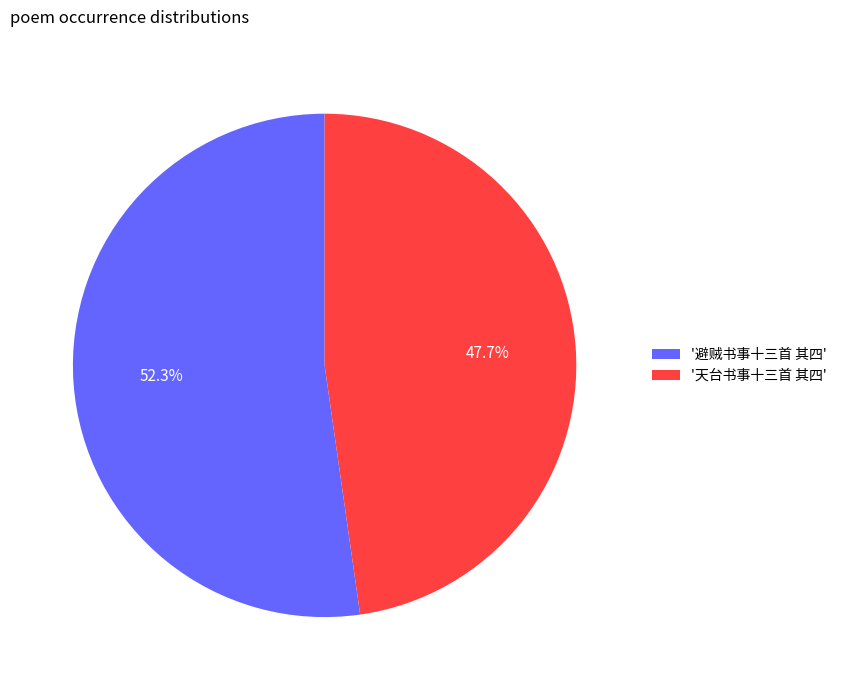

What is the majority slice?

'避贼书事十三首 其四'